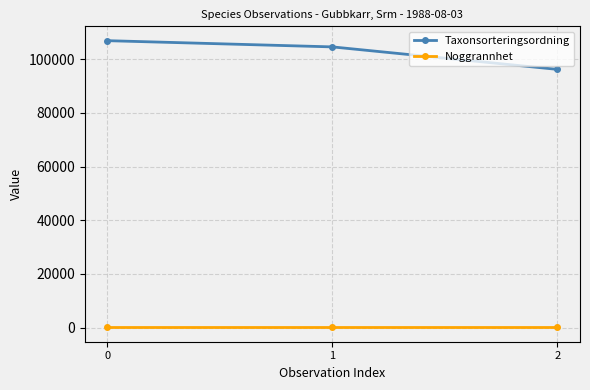

Rank the series by their average value, from highest to lowest.

Taxonsorteringsordning, Noggrannhet